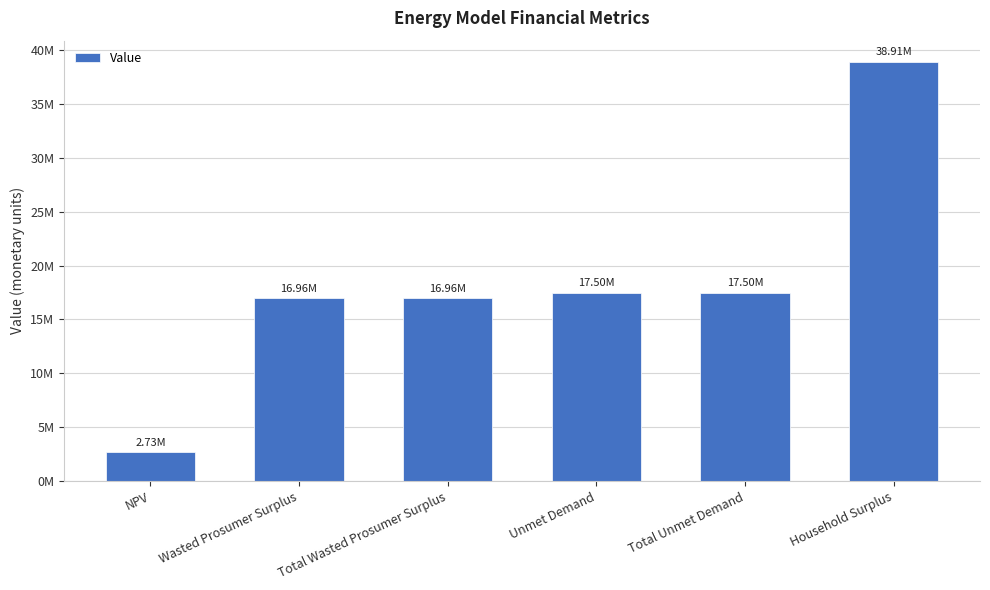

Reading left to right, extract all data points from this chart.

NPV=2730264.9	Wasted Prosumer Surplus=16960748.5	Total Wasted Prosumer Surplus=16960748.5	Unmet Demand=17496518.1	Total Unmet Demand=17496518.1	Household Surplus=38912631.4